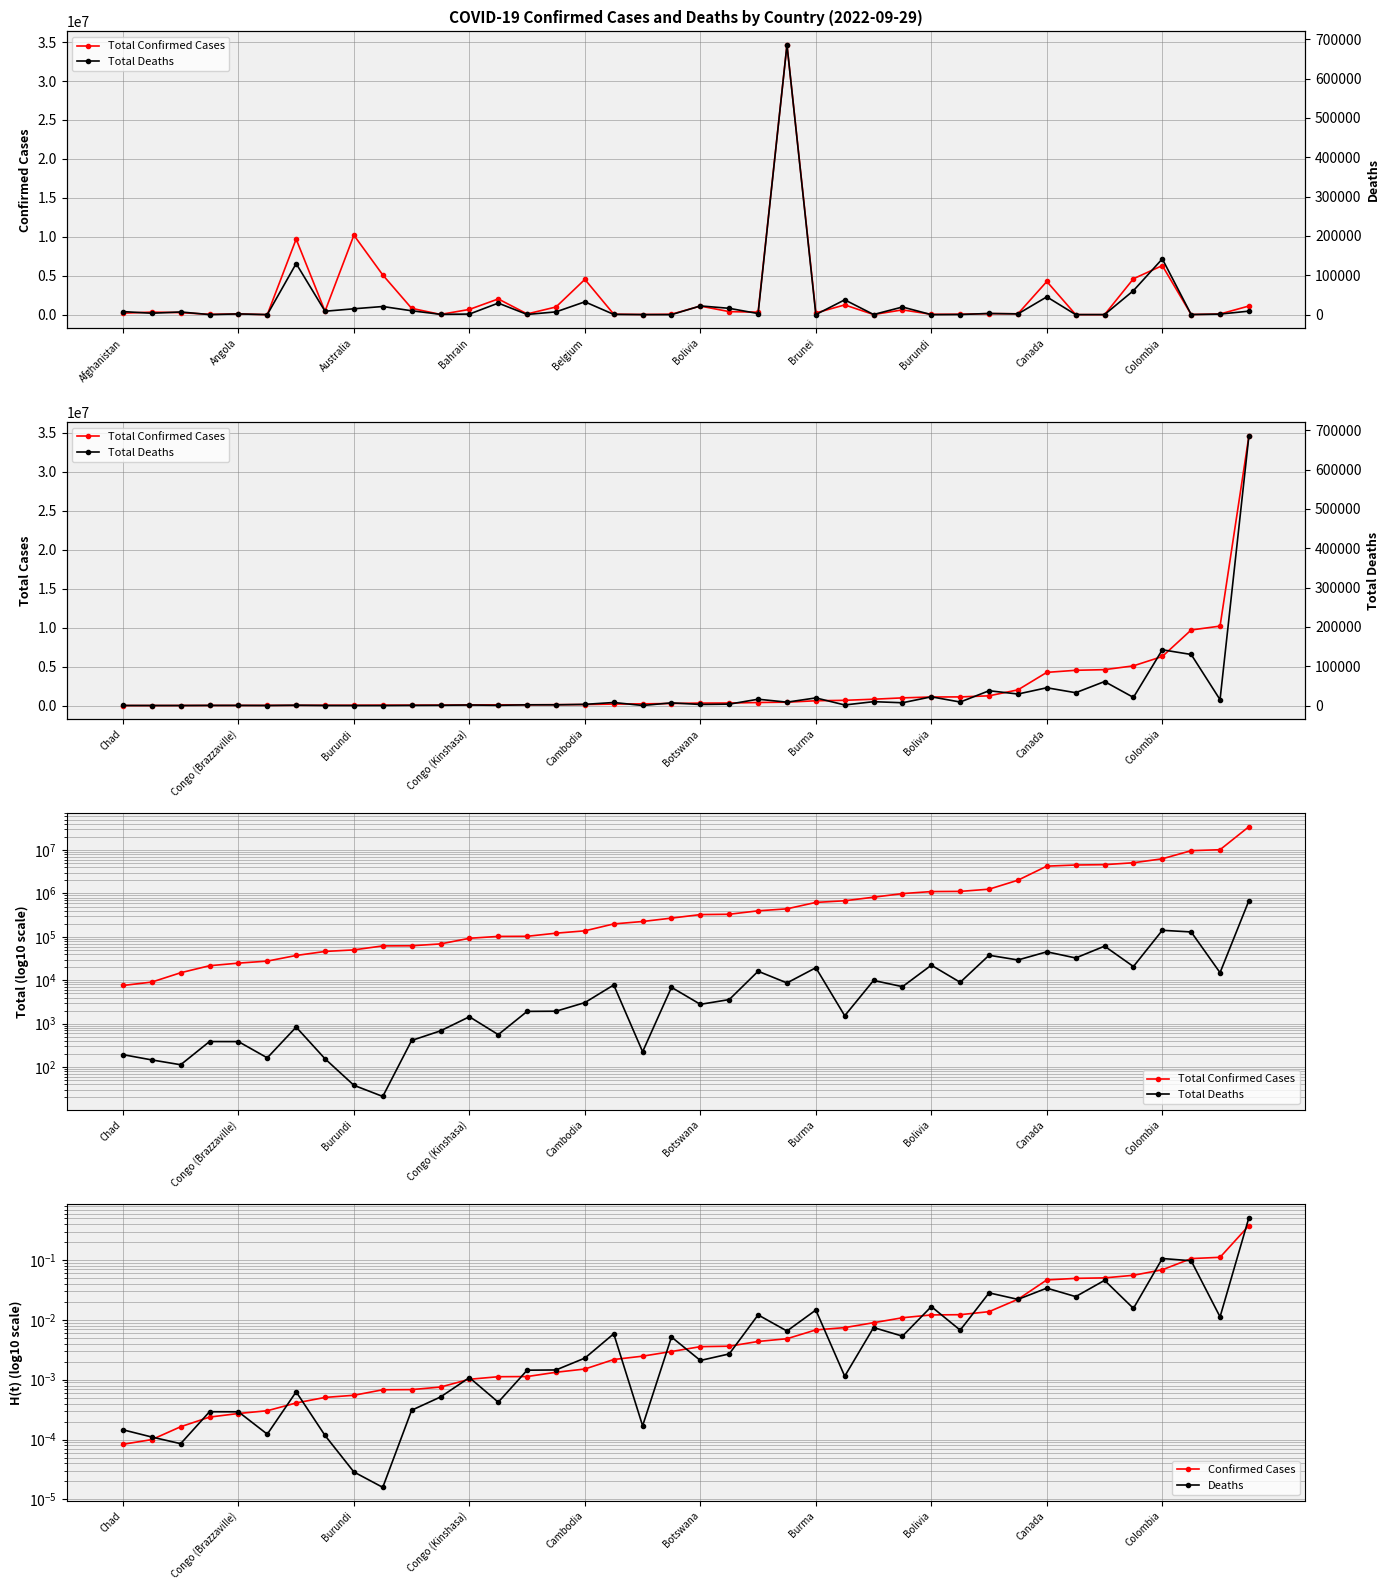

True or false: Deaths has more than 1 points higher than both neighbors.

True